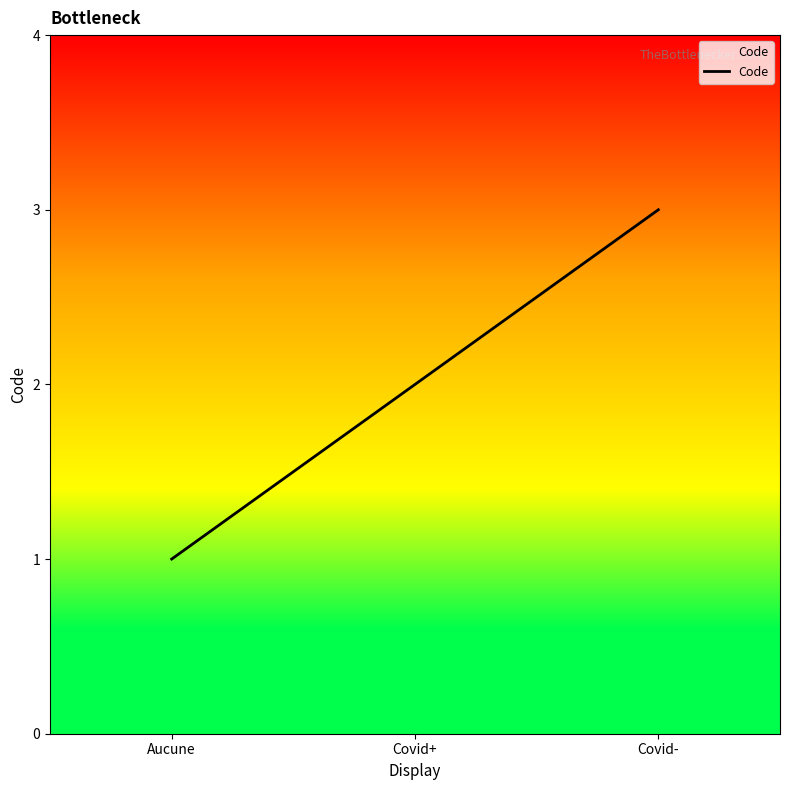

True or false: the data shows 1 at Aucune.

True